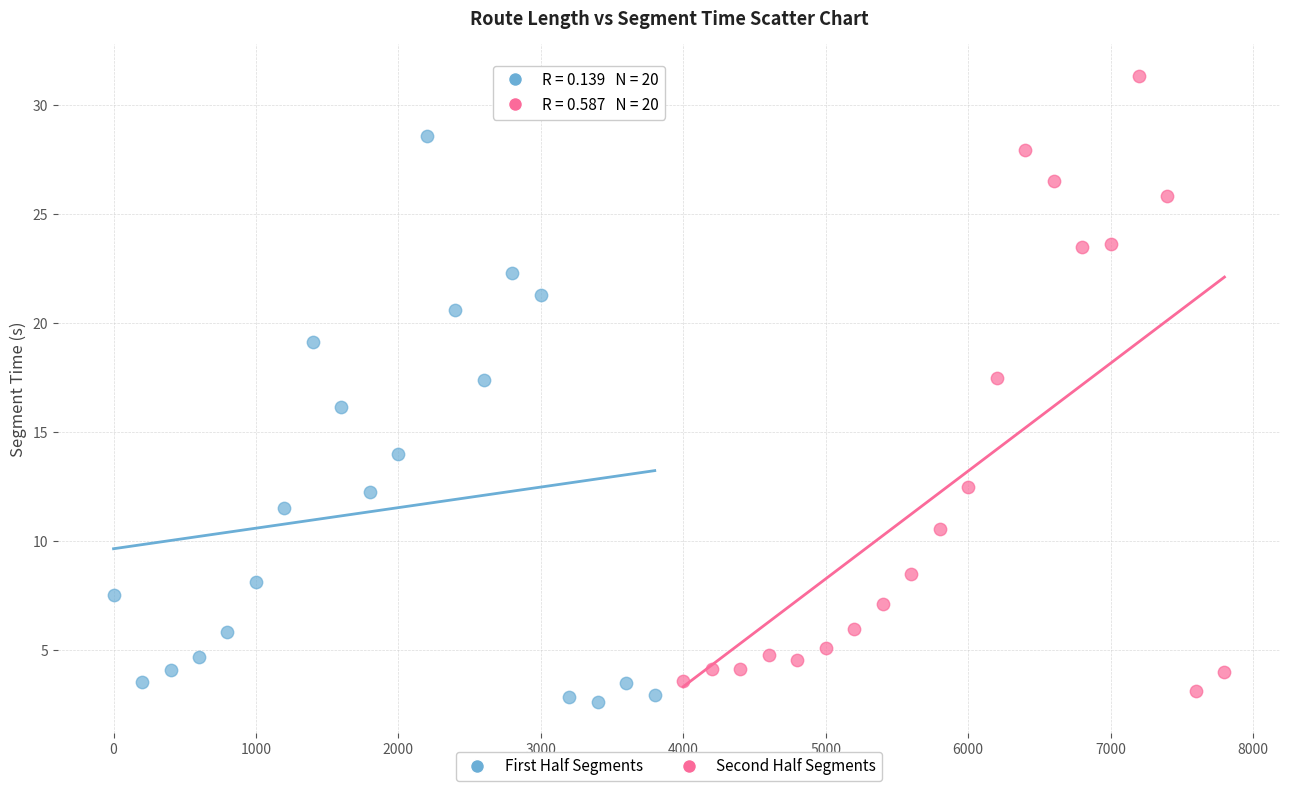

Which series reaches the minimum Y coordinate?

First Half Segments